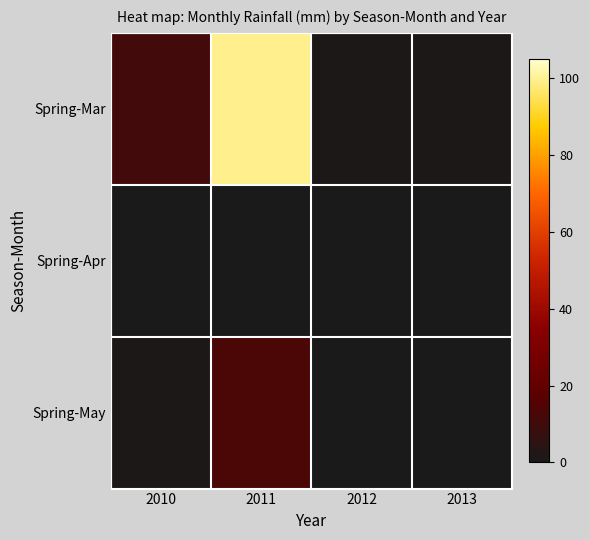

At which category is the sum across all series the highest?

2011